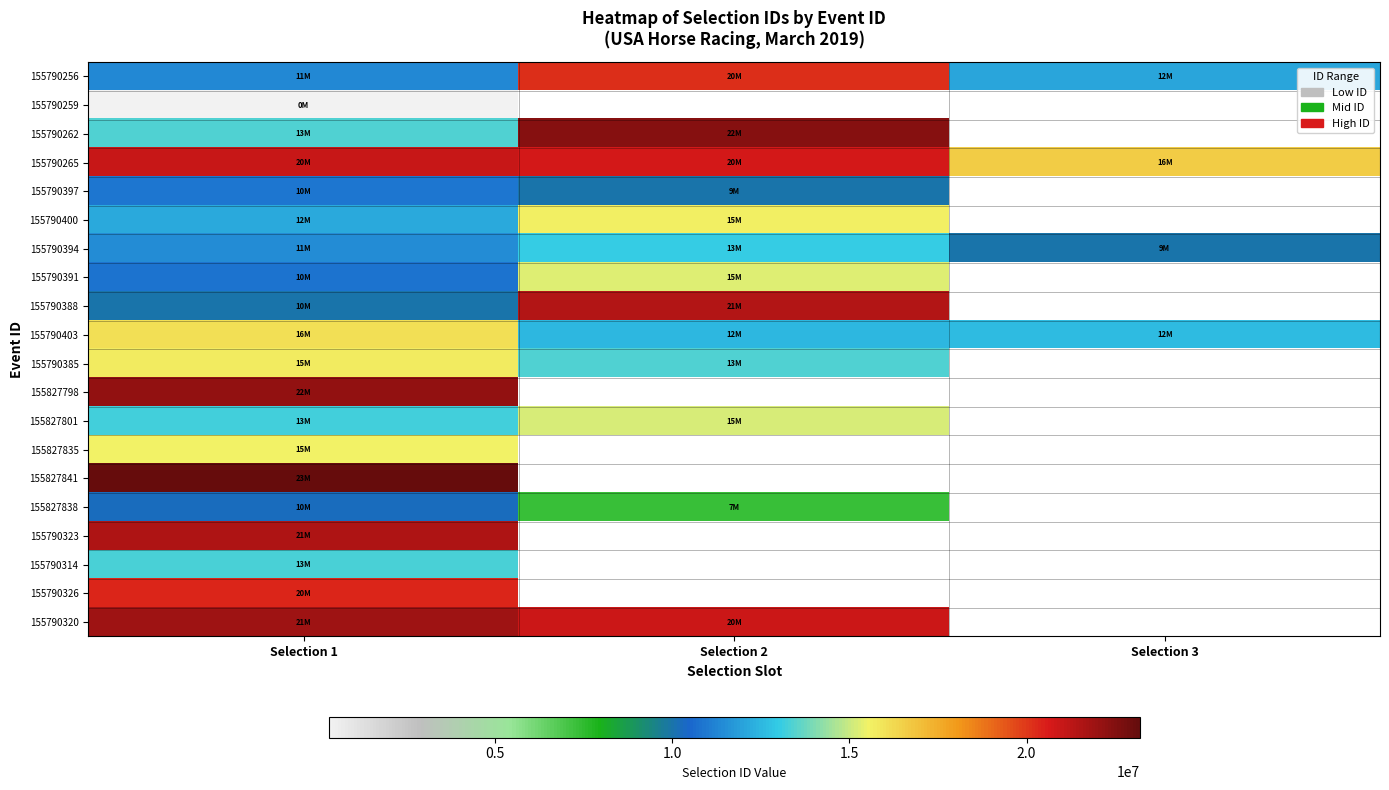

The value of 155790256 at Selection 1 is 16590901.9. True or false?

False